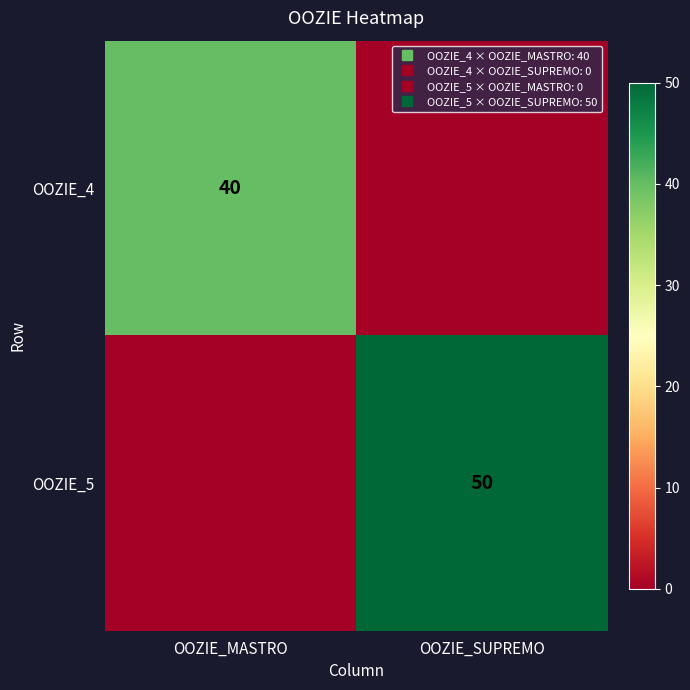

The value of OOZIE_5 at OOZIE_MASTRO is 0. True or false?

True